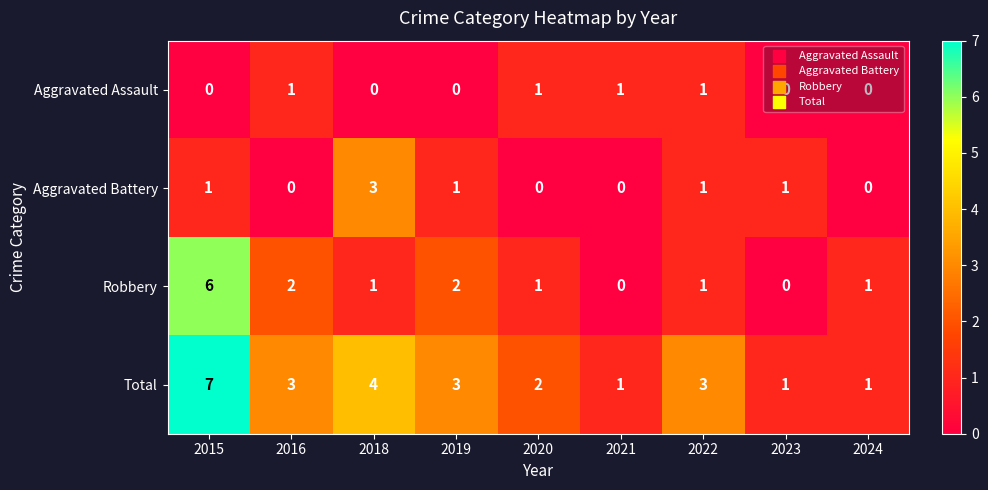

Count the Aggravated Assault values in the range 0 to 1.

9